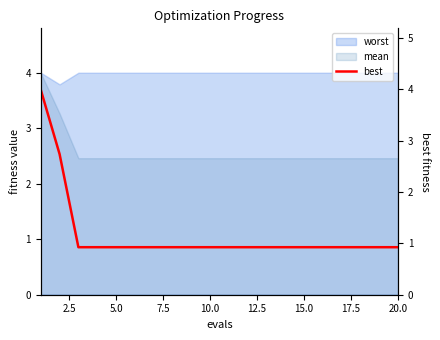

Which label corresponds to the smallest value in the chart?

5.0